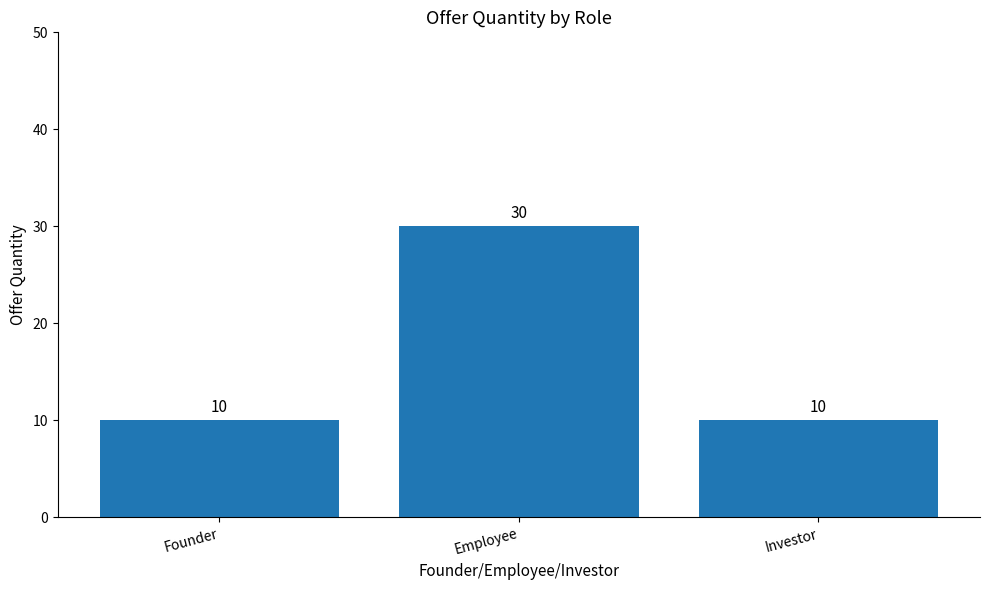

What is the smallest value displayed?

10